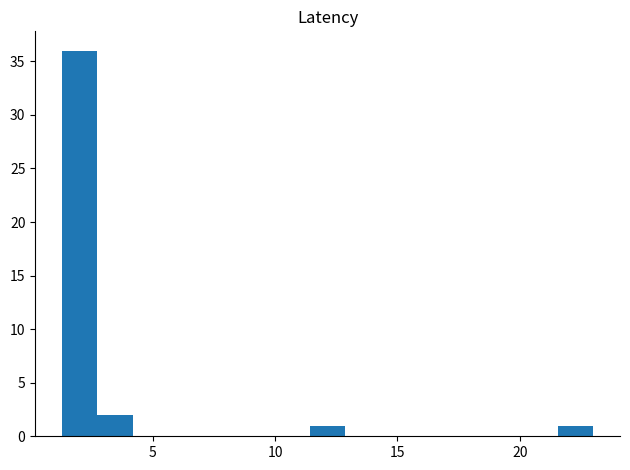

Around what value on the x-axis is the tallest bar? Give the approximate position of its centre, as read against the axis.

2.0